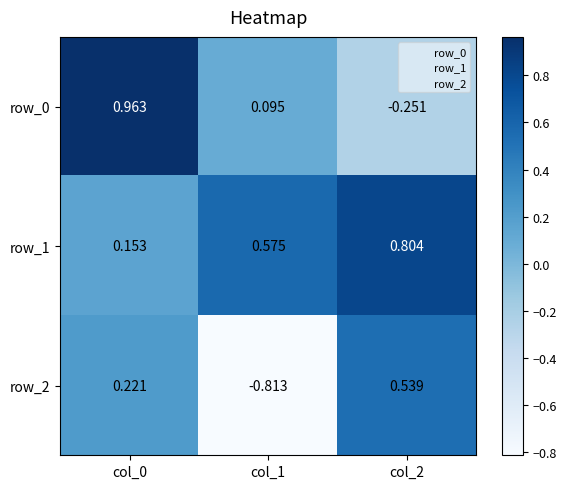

How many values in the row_2 series exceed 0?

2